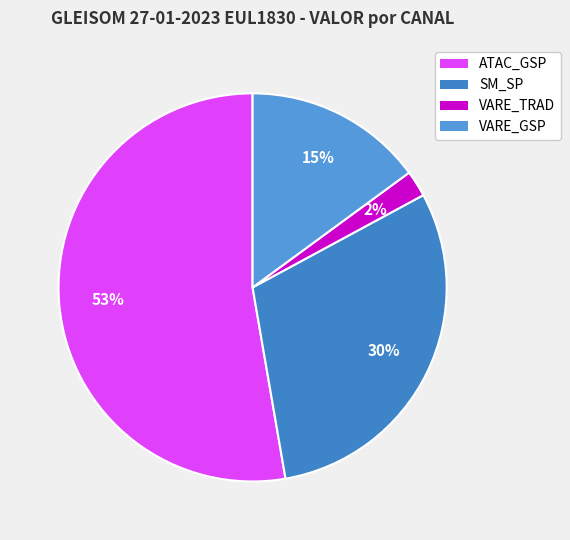

Count the number of slices in the pie.

4